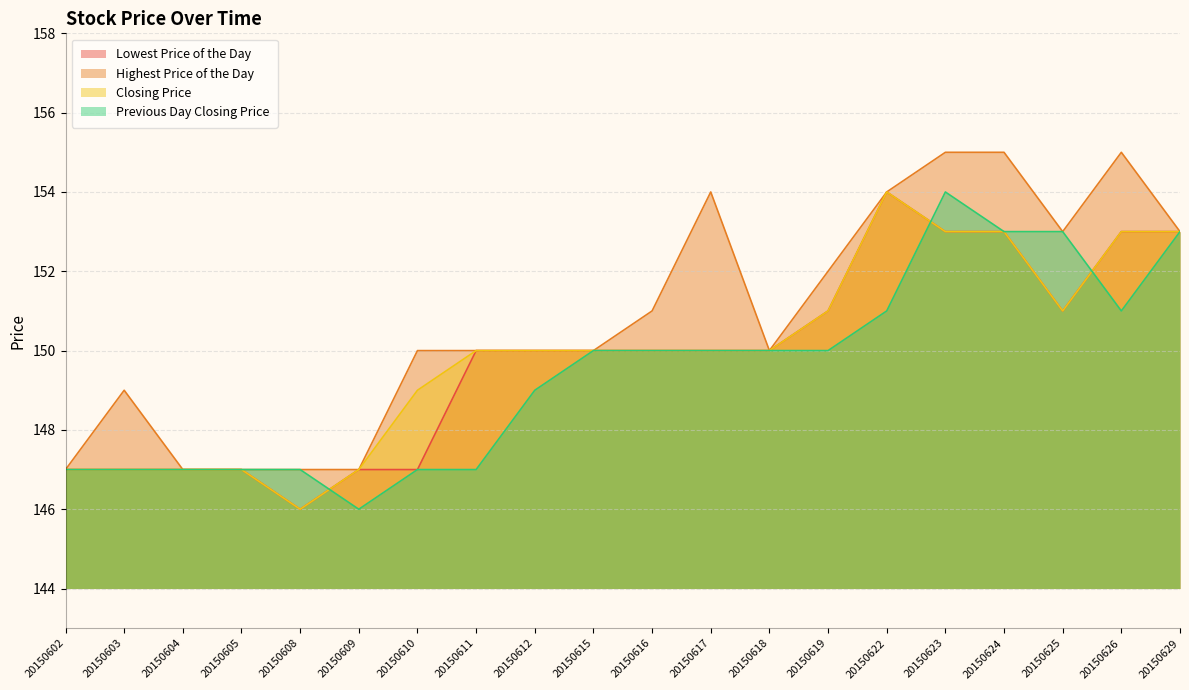

Reading left to right, transcribe all the data shown in this chart.

Lowest Price of the Day: 147	147	147	147	146	147	147	150	150	150	150	150	150	151	154	153	153	151	153	153
Highest Price of the Day: 147	149	147	147	147	147	150	150	150	150	151	154	150	152	154	155	155	153	155	153
Closing Price: 147	147	147	147	146	147	149	150	150	150	150	150	150	151	154	153	153	151	153	153
Previous Day Closing Price: 147	147	147	147	147	146	147	147	149	150	150	150	150	150	151	154	153	153	151	153